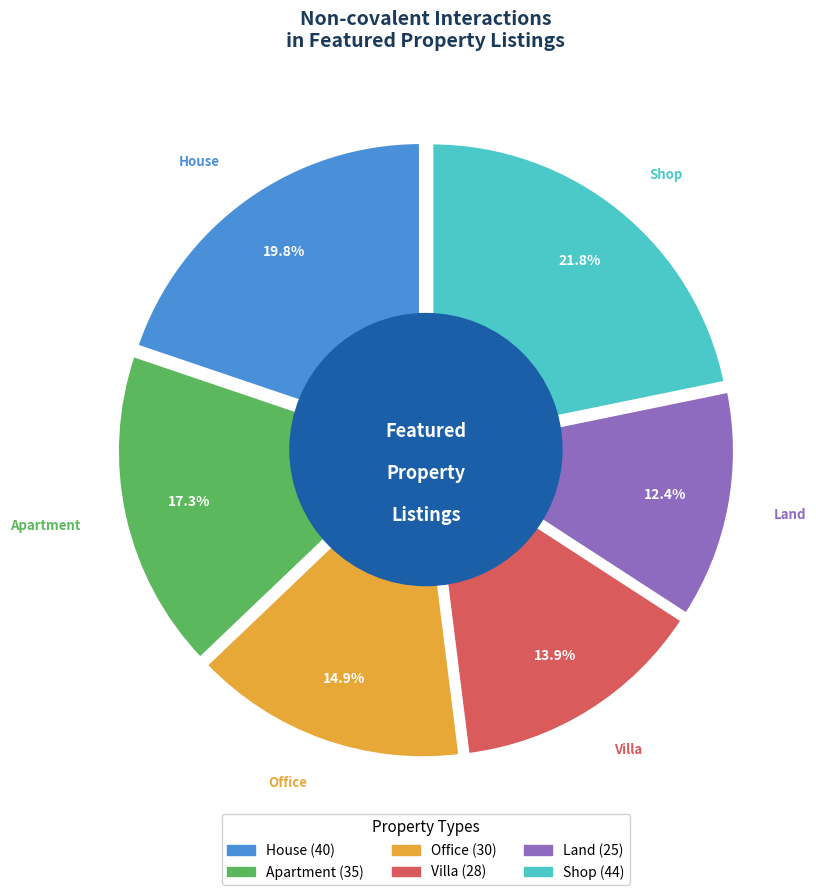

True or false: House accounts for 11% of the total.

False